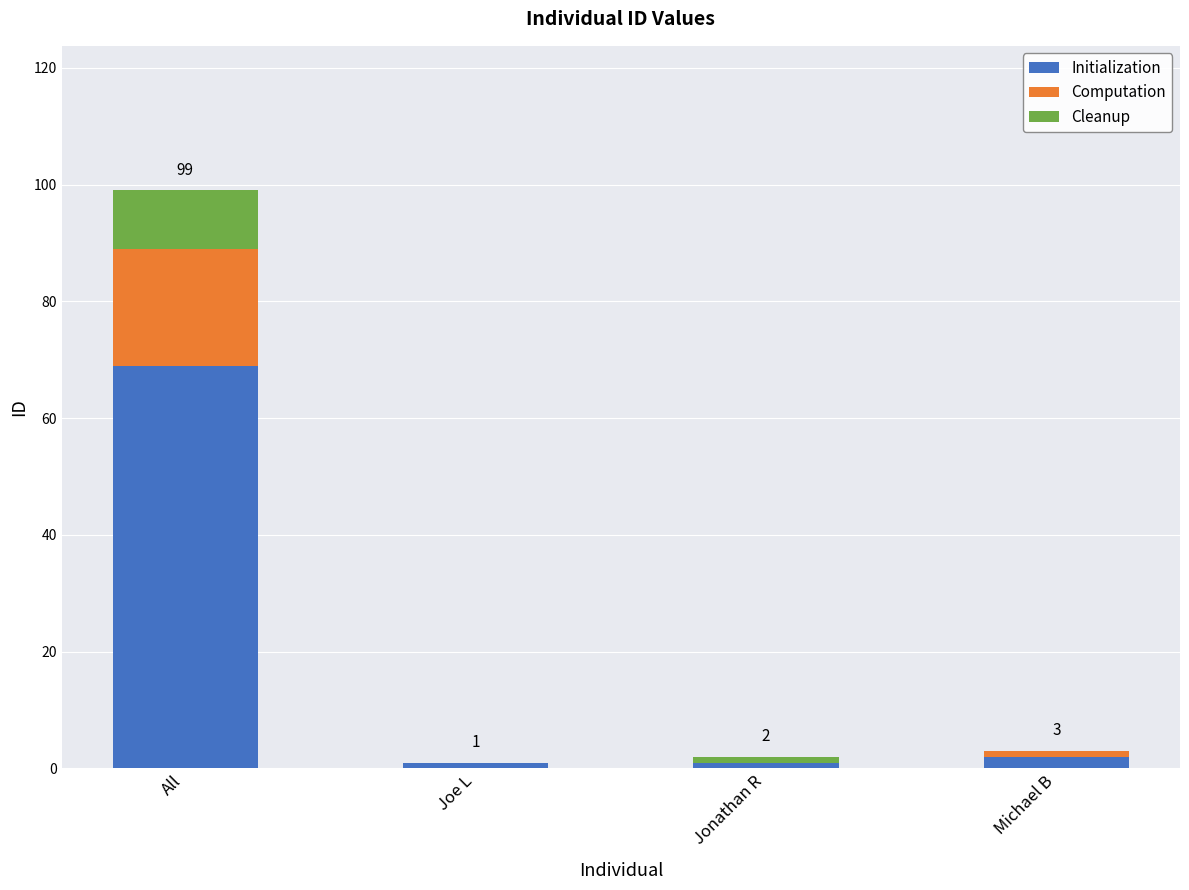

At which category is the sum across all series the highest?

All